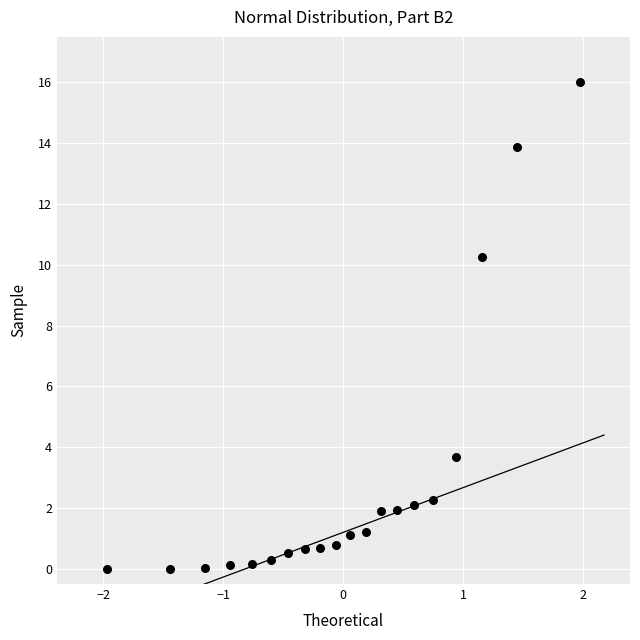

What is the range of Y values (max minus min)?

16.0